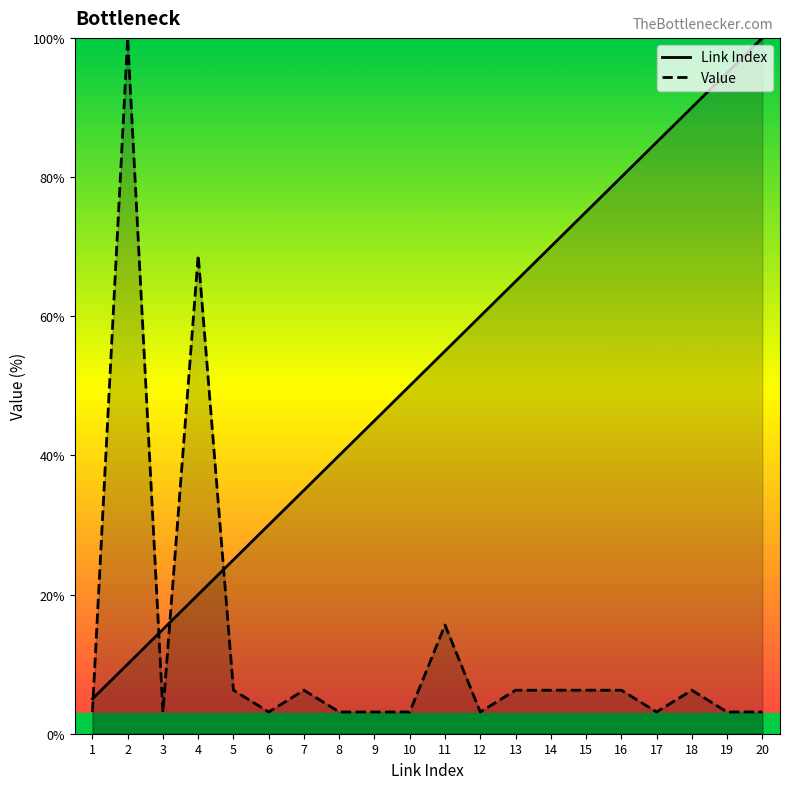

How many values in the Value series exceed 6?

10